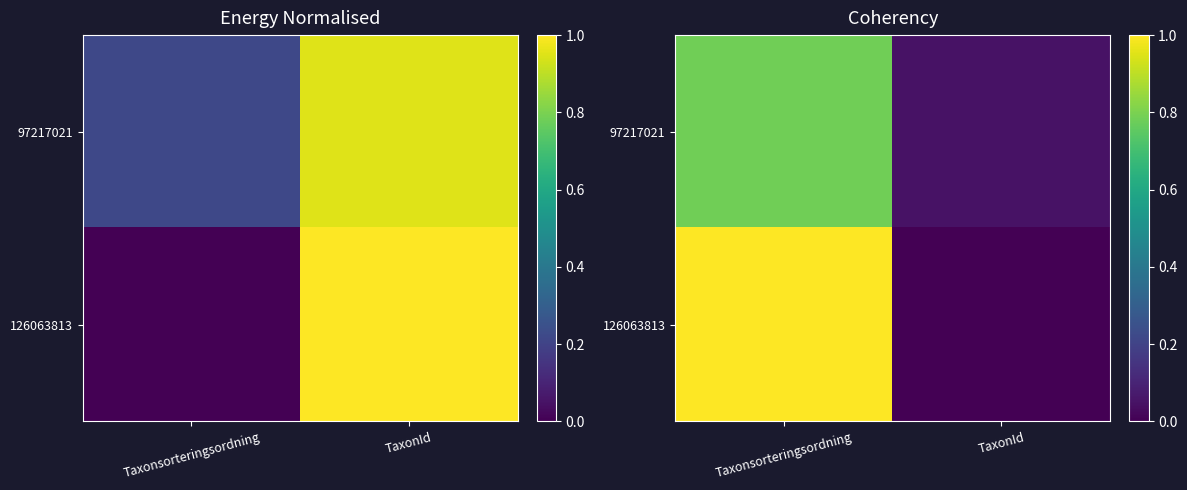

Which series has the largest range (max minus min)?

126063813